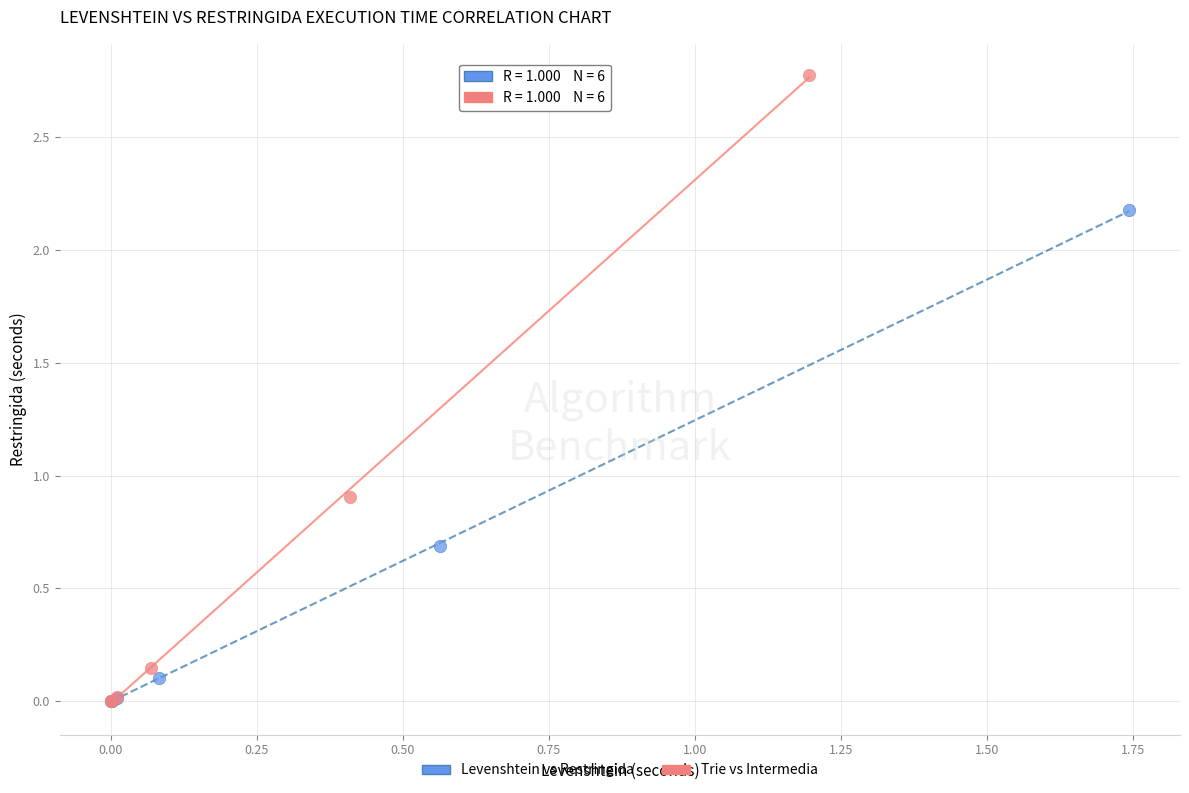

What are all the series names shown in the legend?

Levenshtein vs Restringida, Trie vs Intermedia